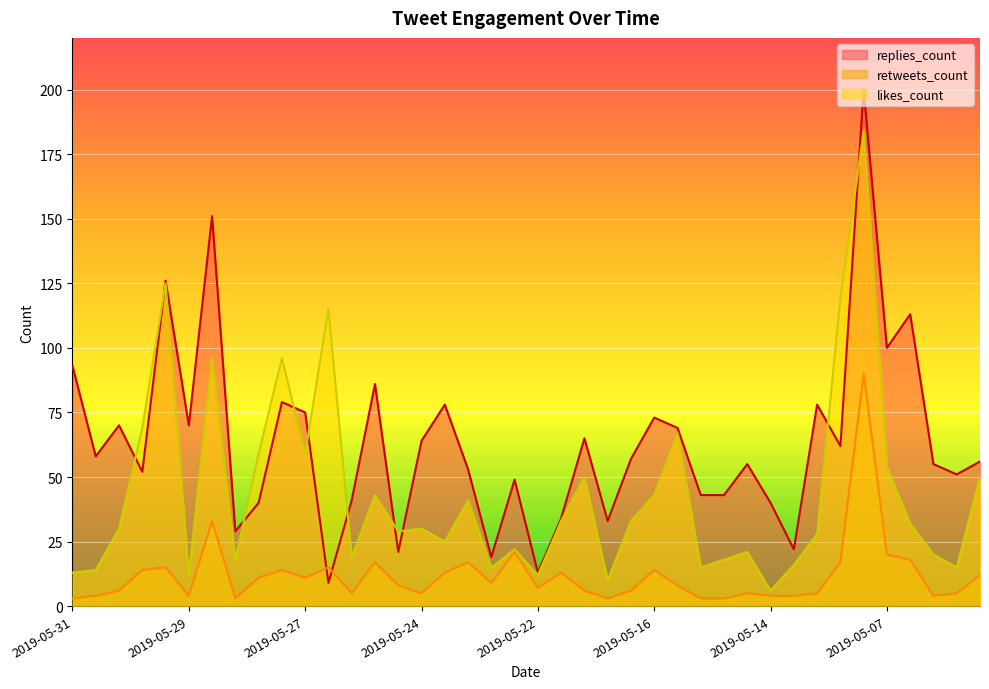

True or false: replies_count has a value of 64 at 2019-05-24.

True